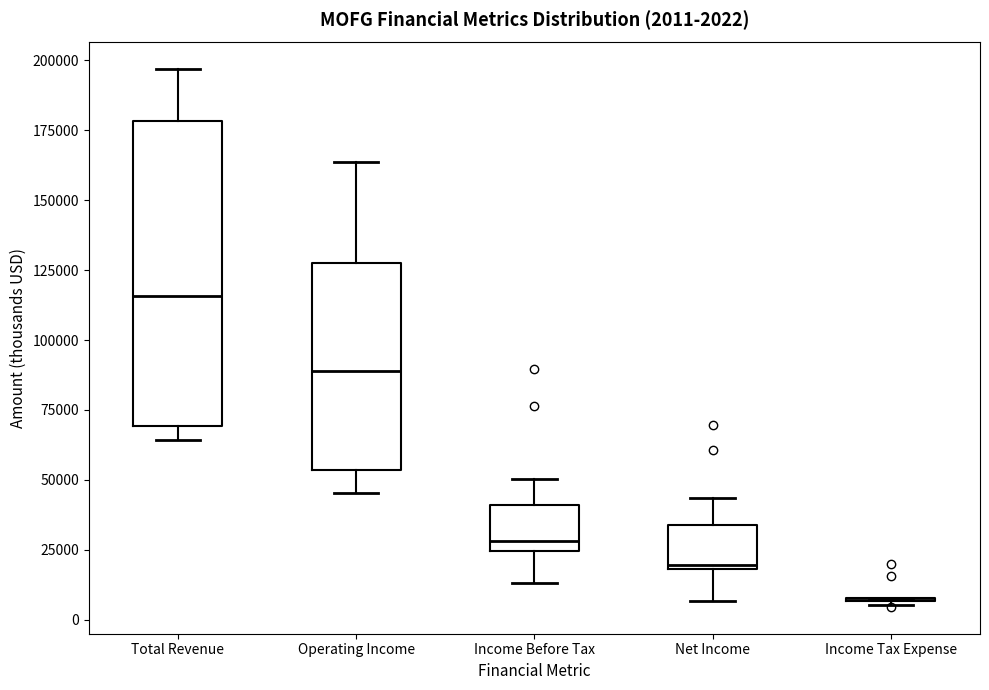

Which box is the tallest, from its lower edge to its upper edge?

Total Revenue